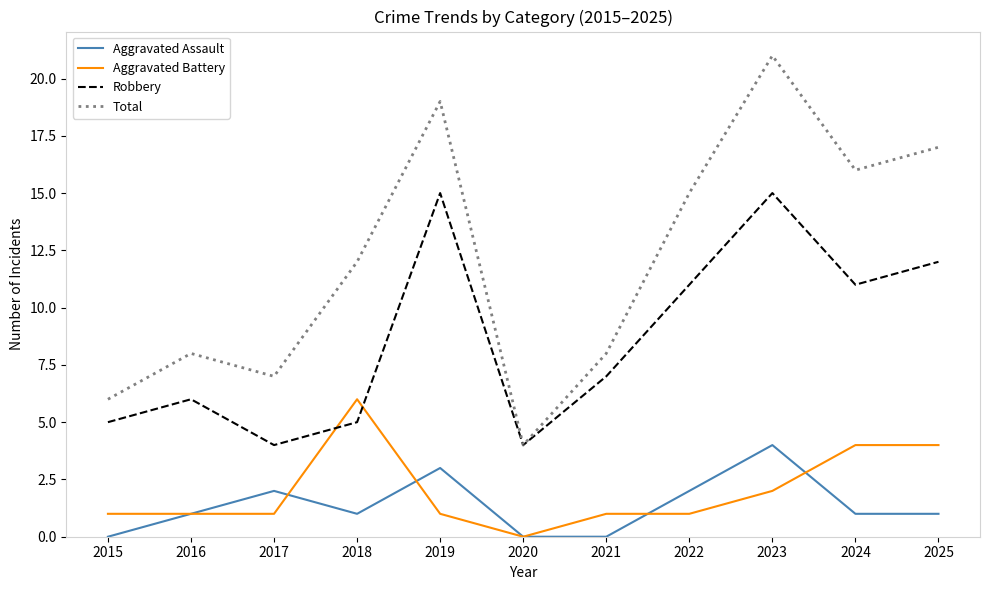

What is the difference between the maximum and minimum values in the Robbery series?

11